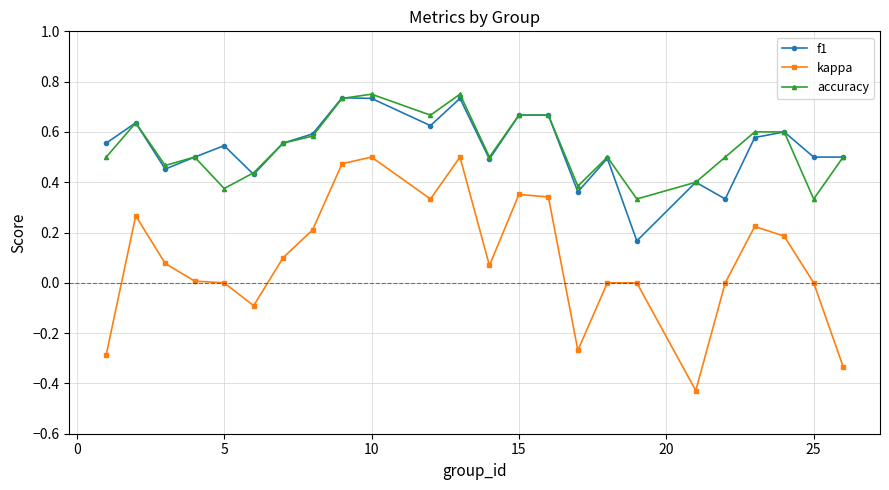

True or false: accuracy has more than 2 interior local peaks.

True